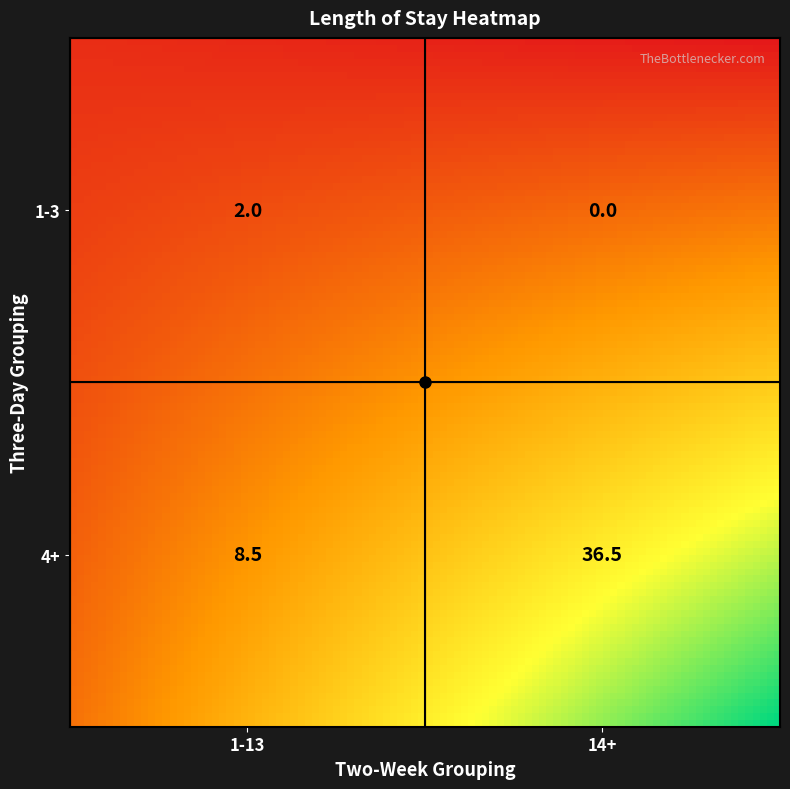

Rank the categories by value from highest to lowest.

4+_14+, 4+_1-13, 1-3_1-13, 1-3_14+